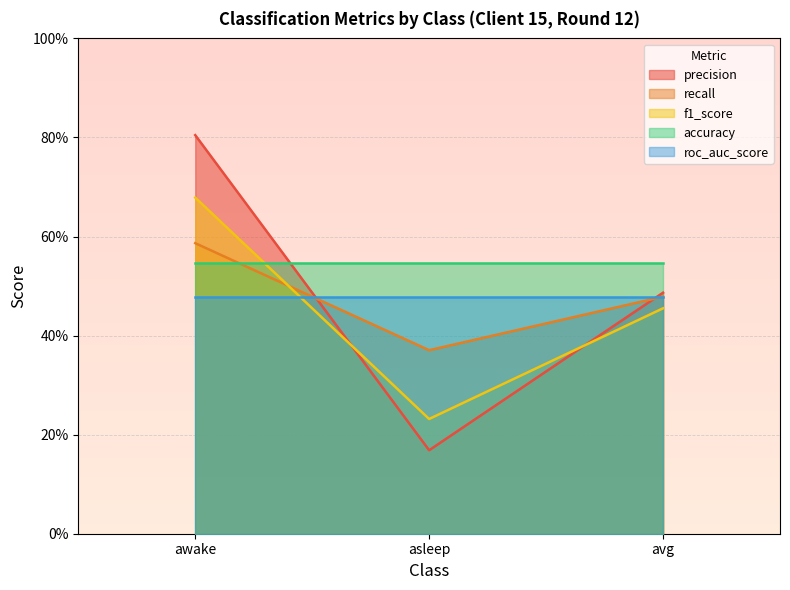

What are all the series names shown in the legend?

precision, recall, f1_score, accuracy, roc_auc_score